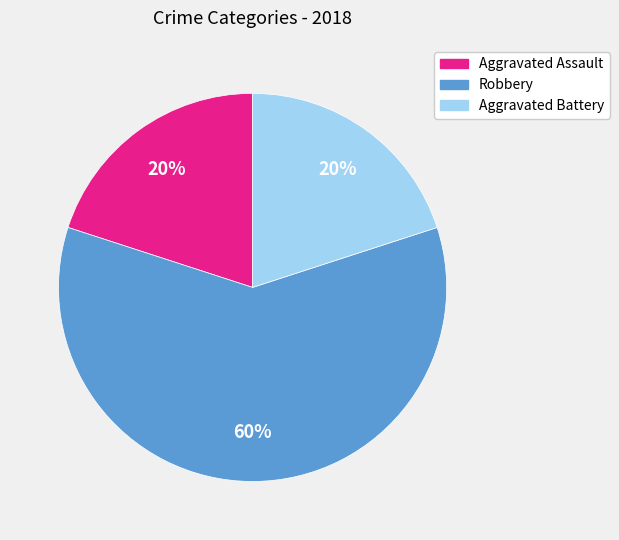

Is Robbery the majority of the pie?

Yes